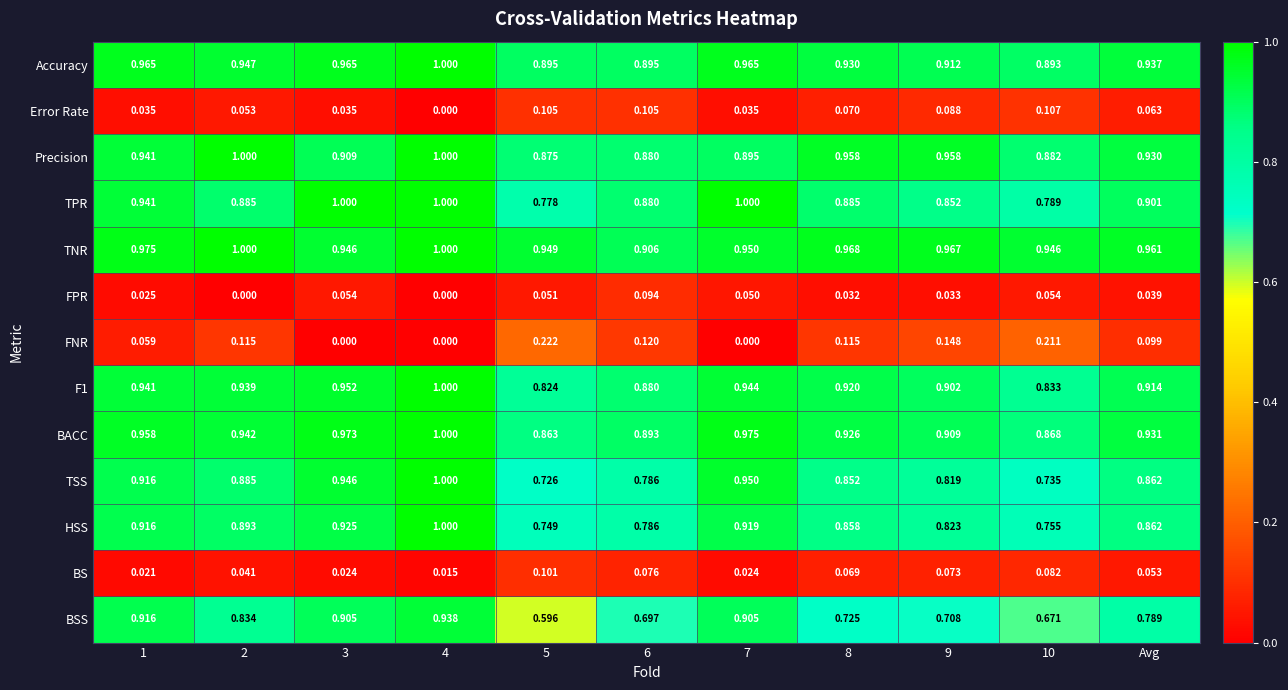

Which series changed the most between 8 and 9?

HSS